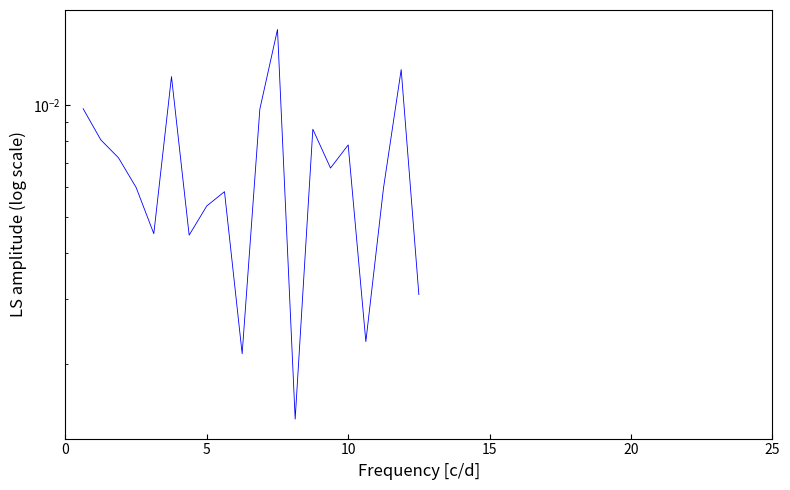

Does the chart have visible grid lines?

No